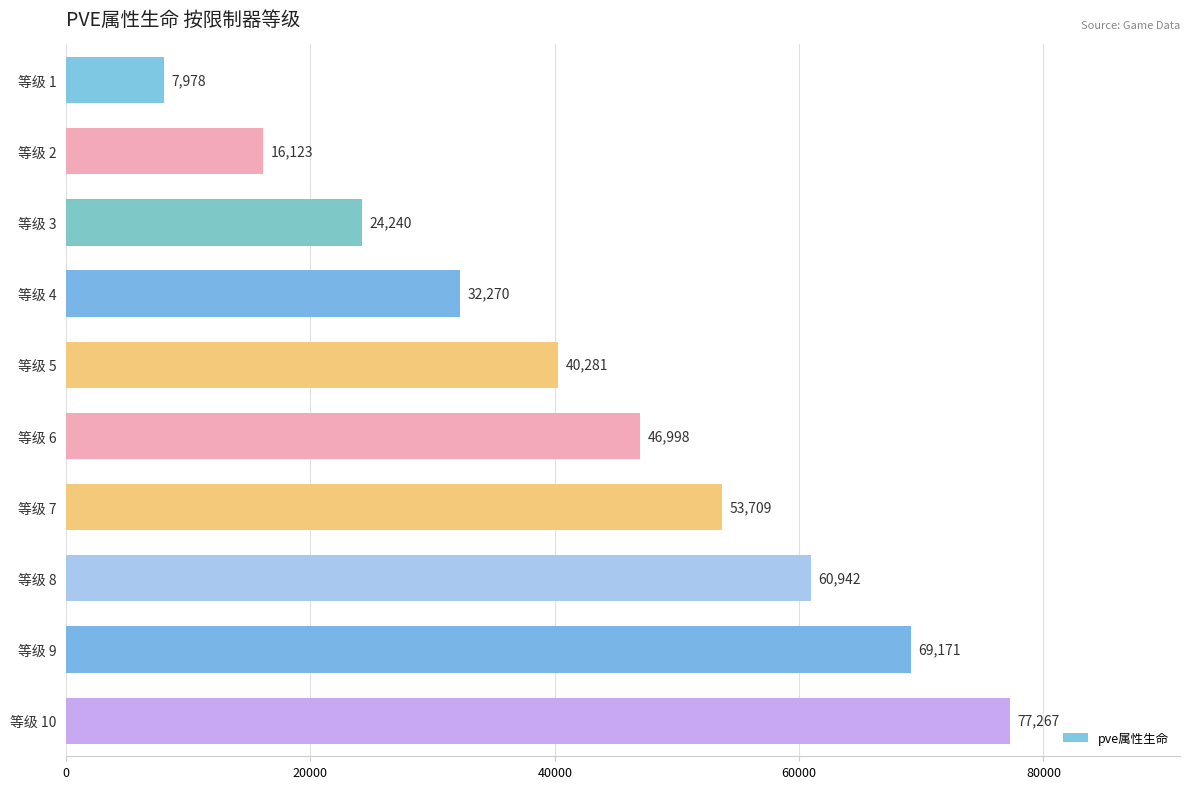

Is it true that the value at 等级 9 is 69171?

True